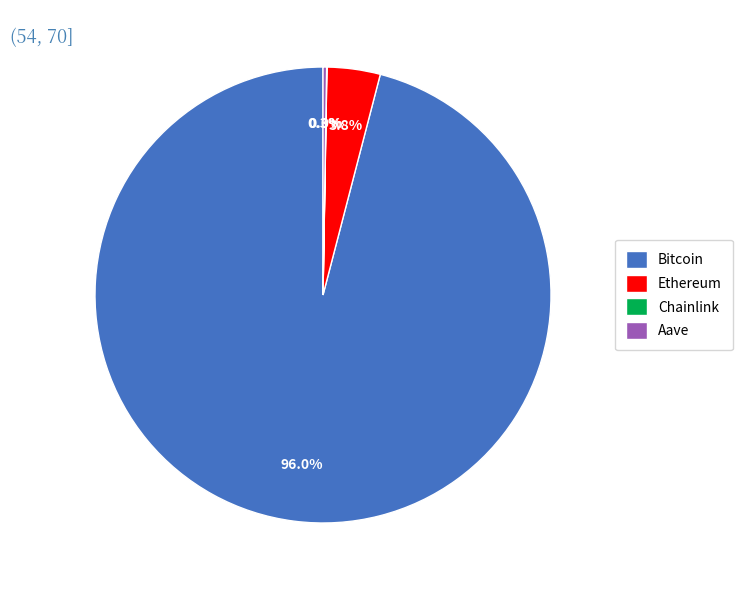

To the nearest percent, what portion does Ethereum represent?

4%